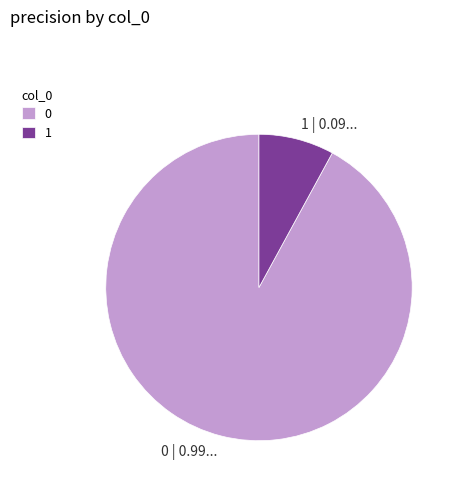

Which slice is the smallest?

1